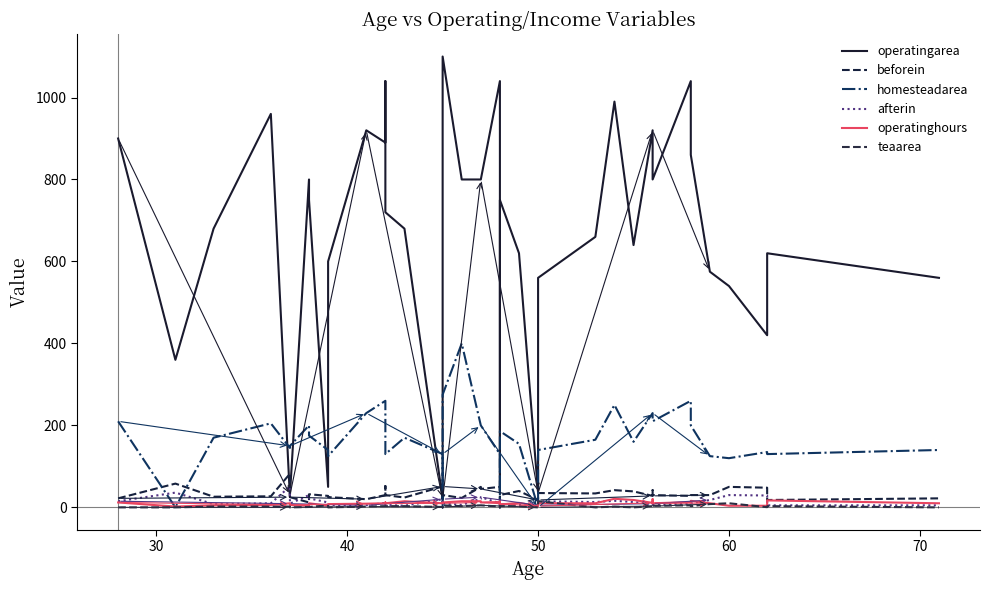

Does the chart display data point markers on the line(s)?

No